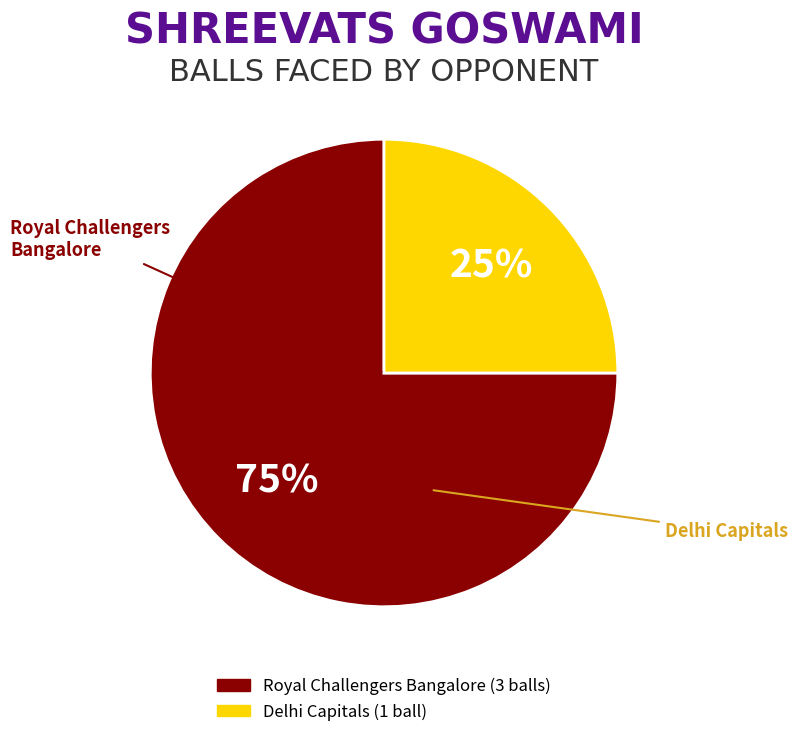

To the nearest percent, what is the difference between the Royal Challengers Bangalore and Delhi Capitals slice percentages?

50%